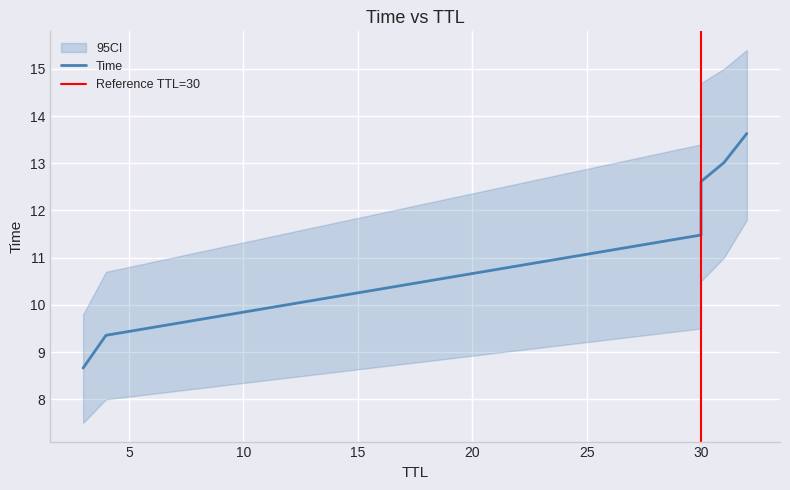

What is the greatest value displayed?

13.6